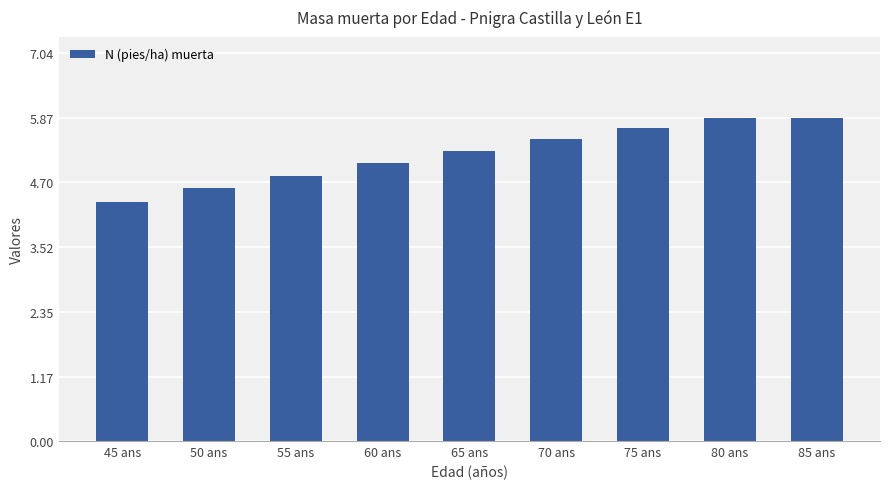

Does the chart contain any negative values?

No